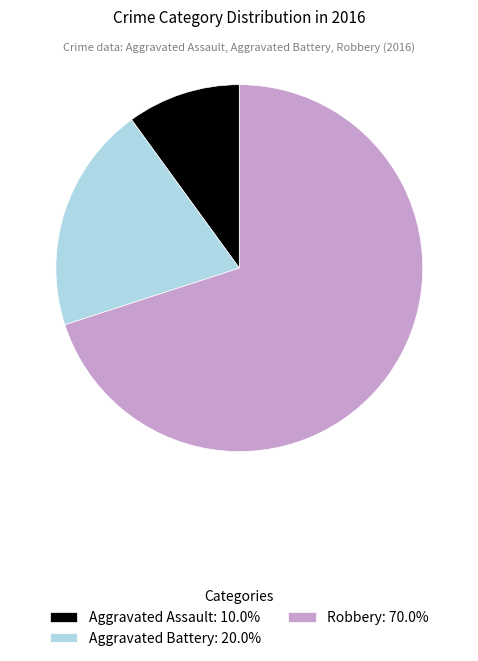

Does Robbery represent more than half of the total?

Yes